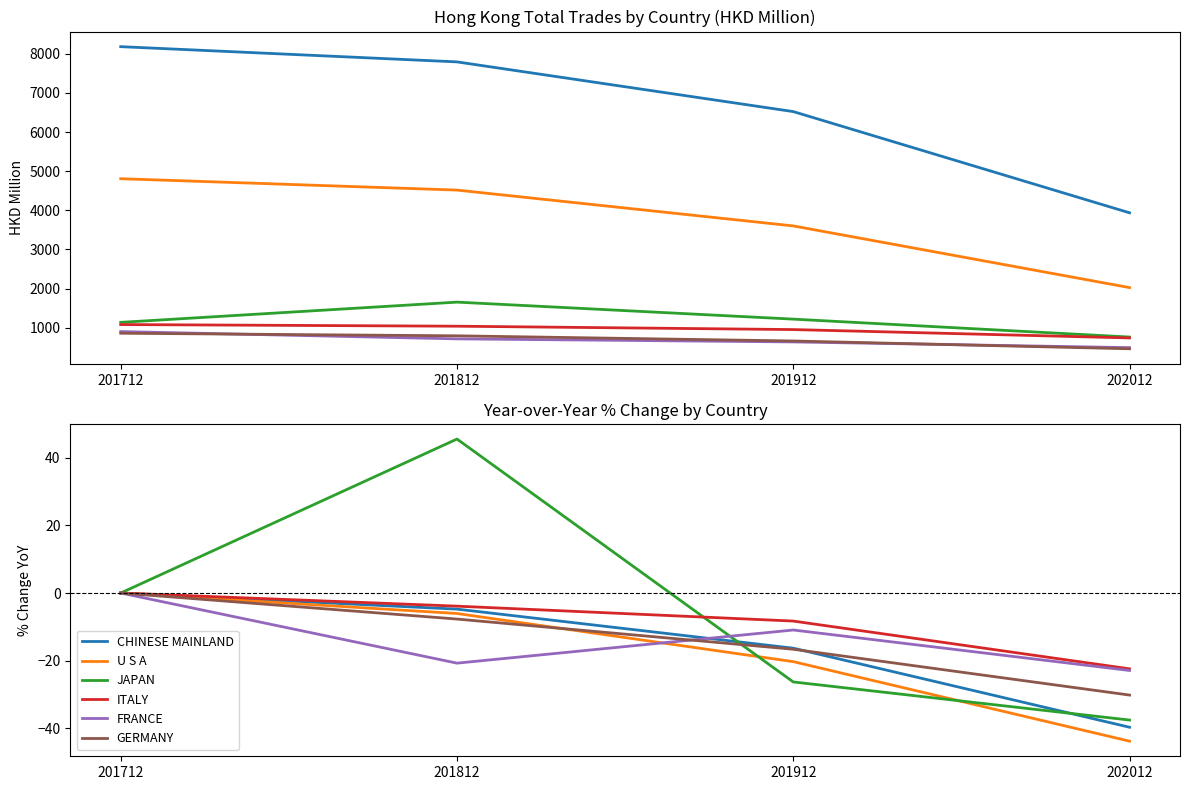

Reading left to right, transcribe all the data shown in this chart.

CHINESE MAINLAND: 0.0	-4.8	-16.3	-39.7
U S A: 0.0	-6.0	-20.3	-43.8
JAPAN: 0.0	45.5	-26.3	-37.5
ITALY: 0.0	-3.9	-8.3	-22.4
FRANCE: 0.0	-20.7	-10.9	-22.9
GERMANY: 0.0	-7.7	-16.6	-30.1